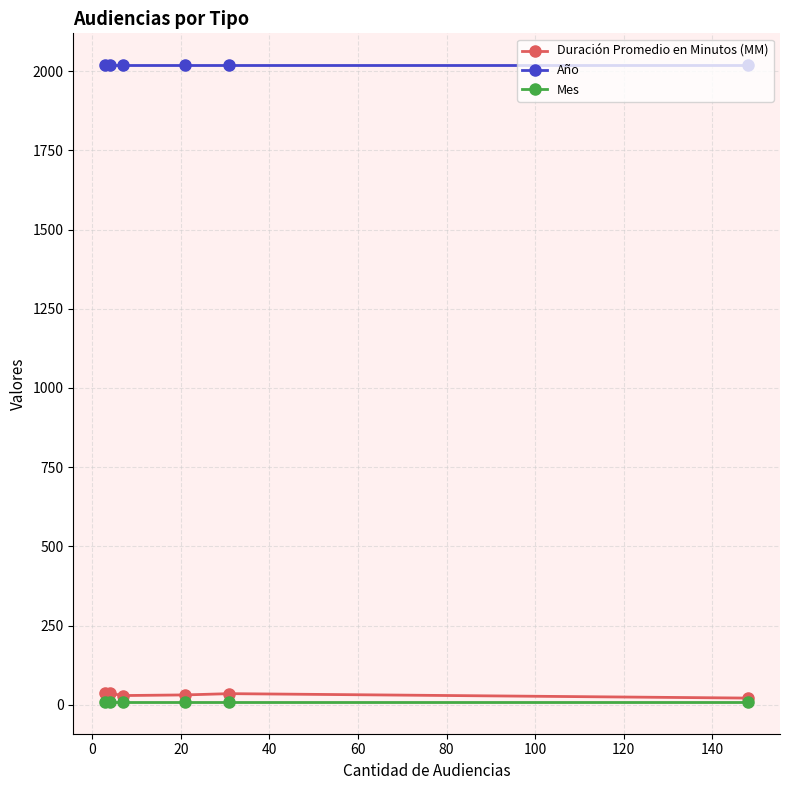

Which series has the largest range (max minus min)?

Duración Promedio en Minutos (MM)